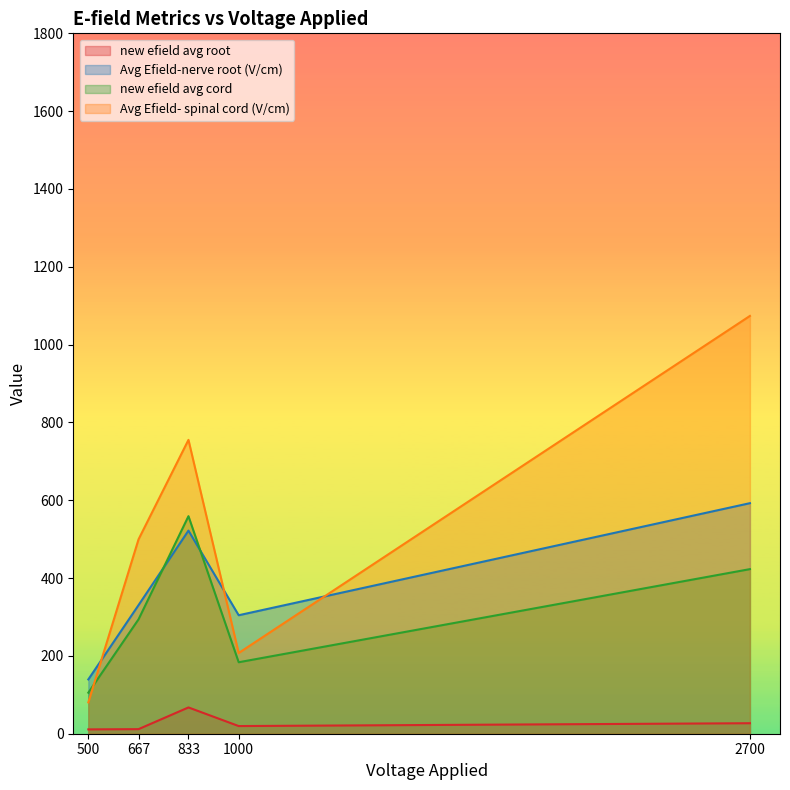

In Avg Efield-nerve root (V/cm), how many points are higher than both neighbors (excluding endpoints)?

1